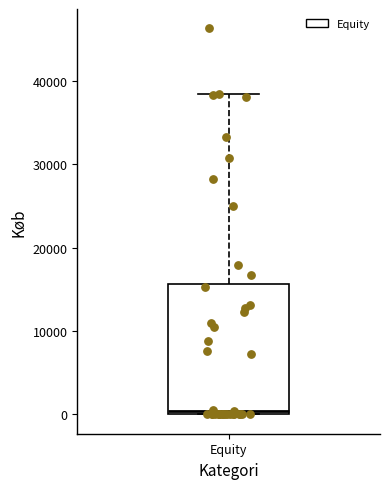

Where is the lower edge of the box for Equity on the y-axis? The values are not printed on the chart, so give them approximately, as read against the axis.

0